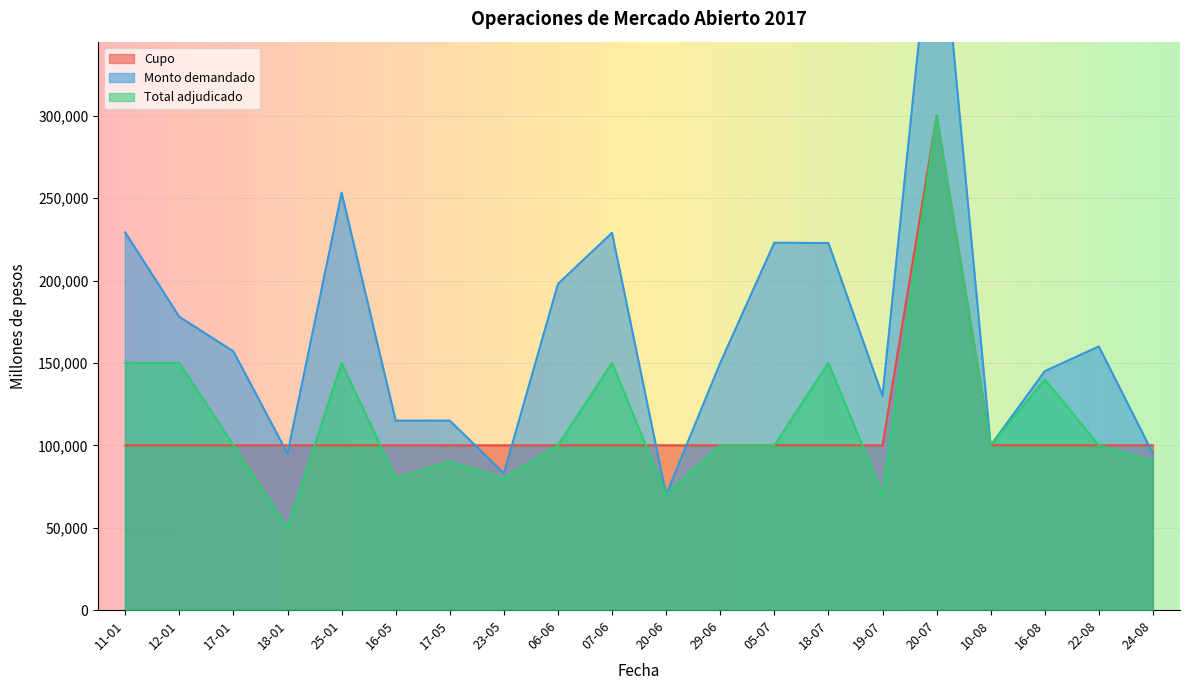

At which label does Cupo reach its peak?

20-07